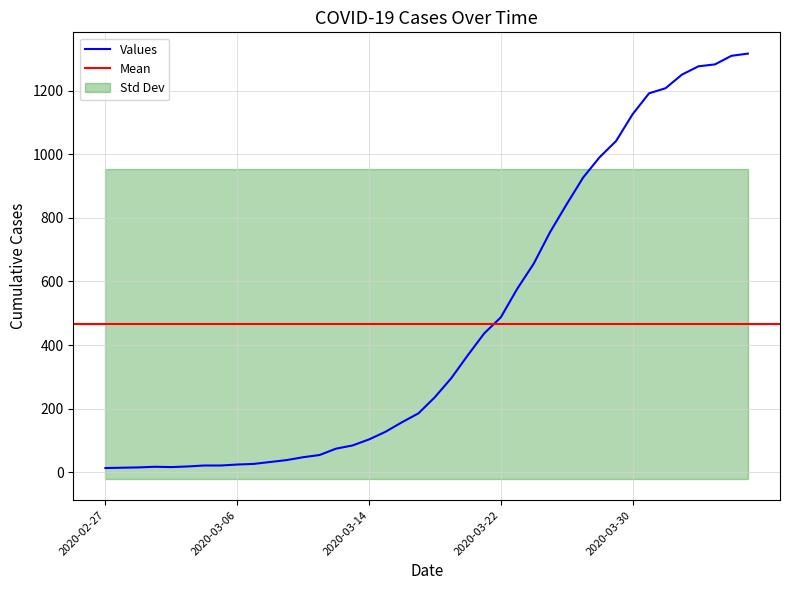

Where is the first local maximum?

2020-03-01